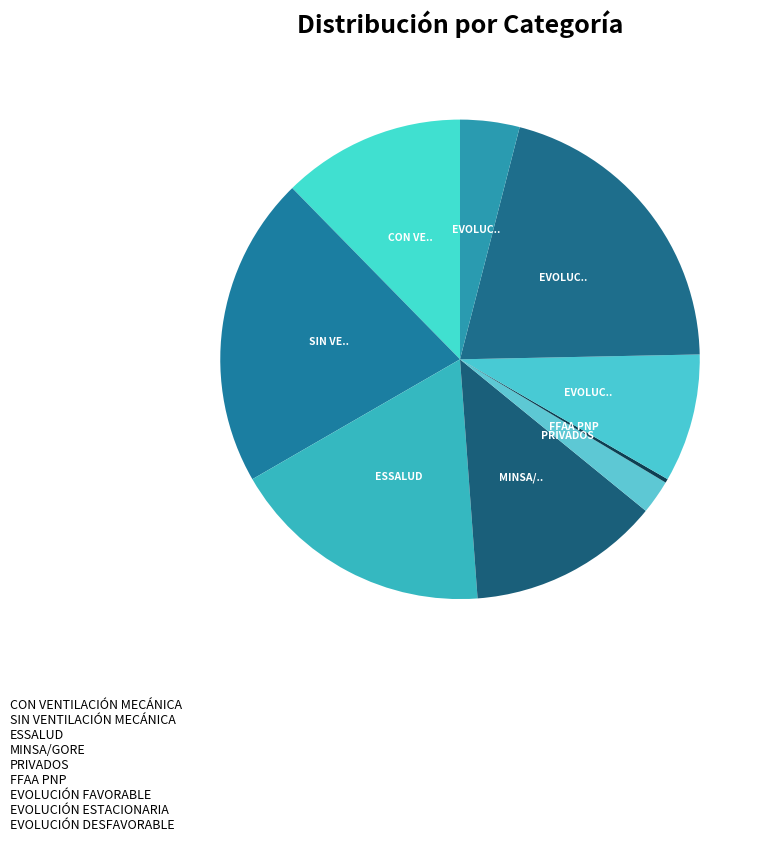

How many slices are in this pie chart?

9